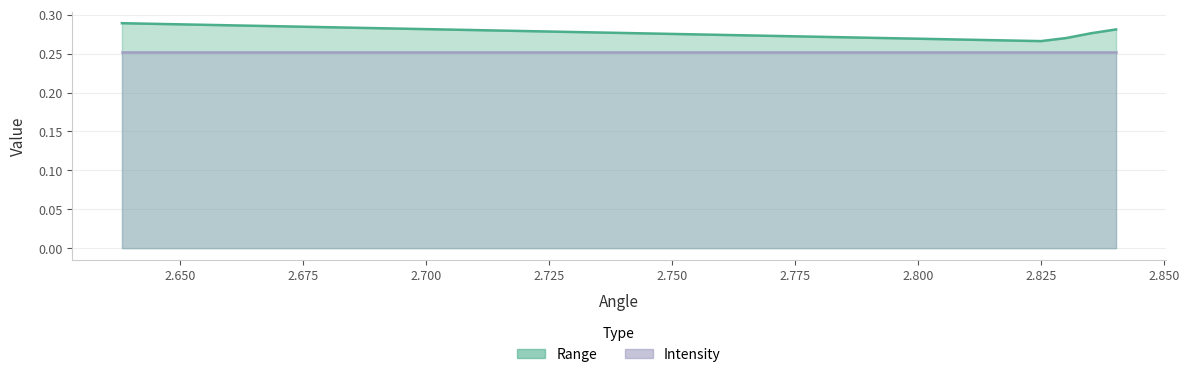

Rank the categories by value from lowest to highest.

2.824979066848755, 2.83016037940979, 2.835069179534912, 2.8402504920959473, 2.638174295425415